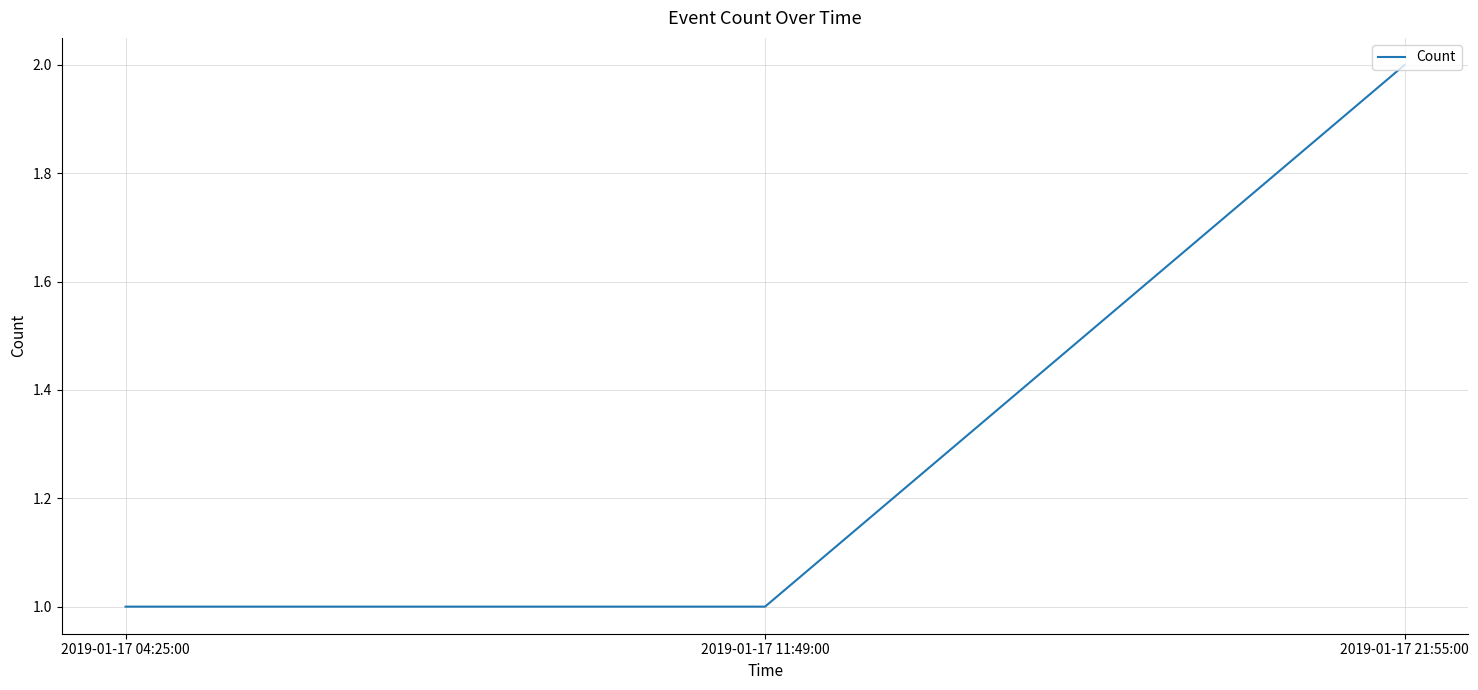

Is it true that the value at 2019-01-17 04:25:00 is 1?

True